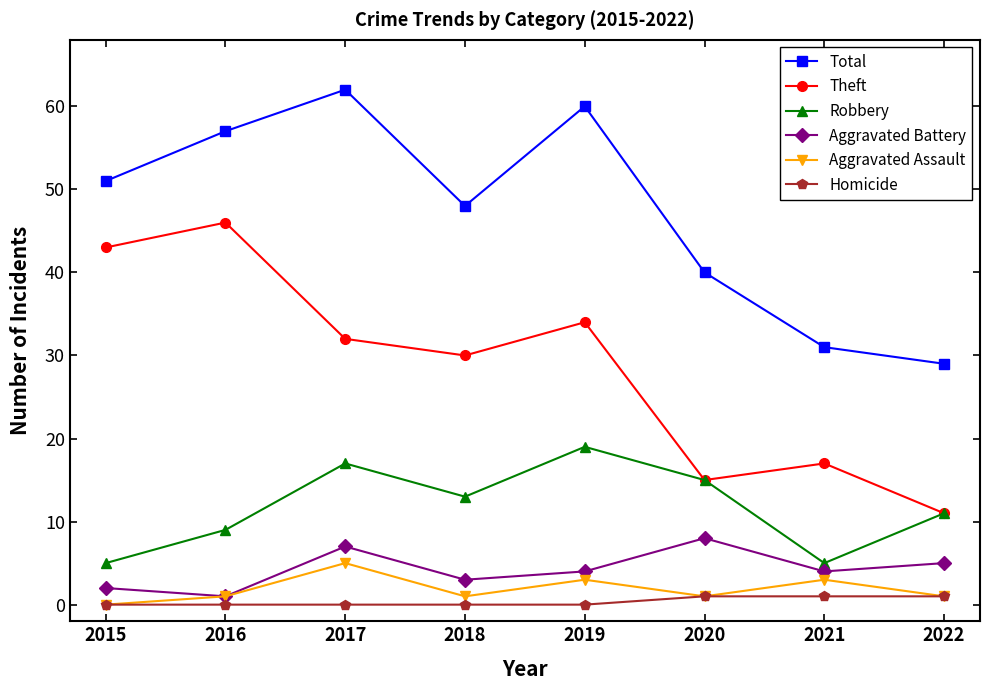

True or false: Robbery and Aggravated Battery intersect in this chart.

False